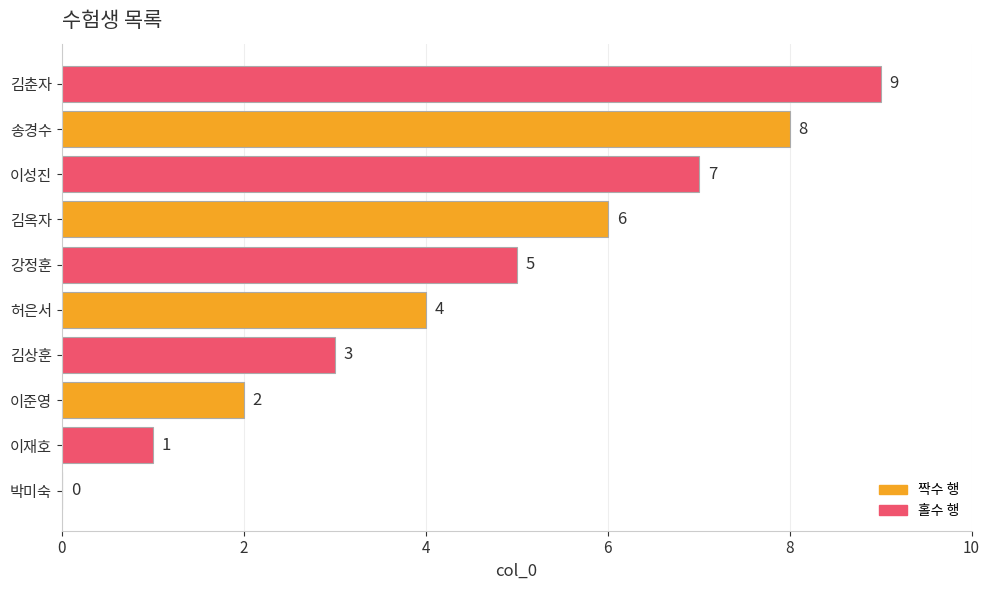

Is it true that the value at 강정훈 is 1?

False